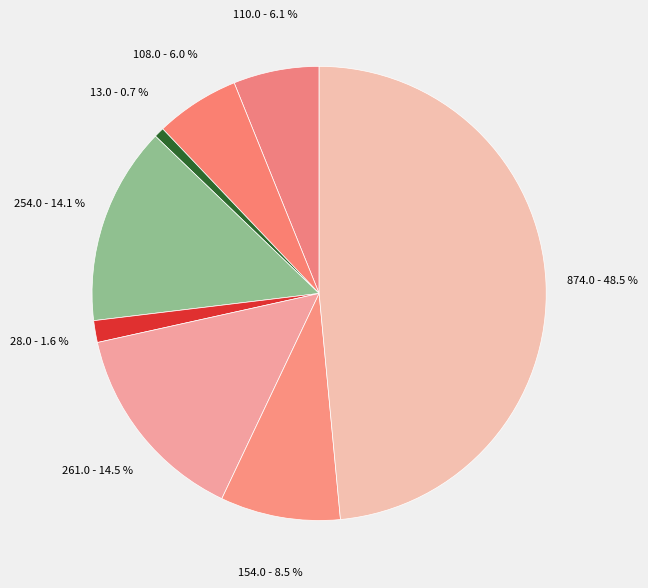

How many segments does this pie chart have?

8